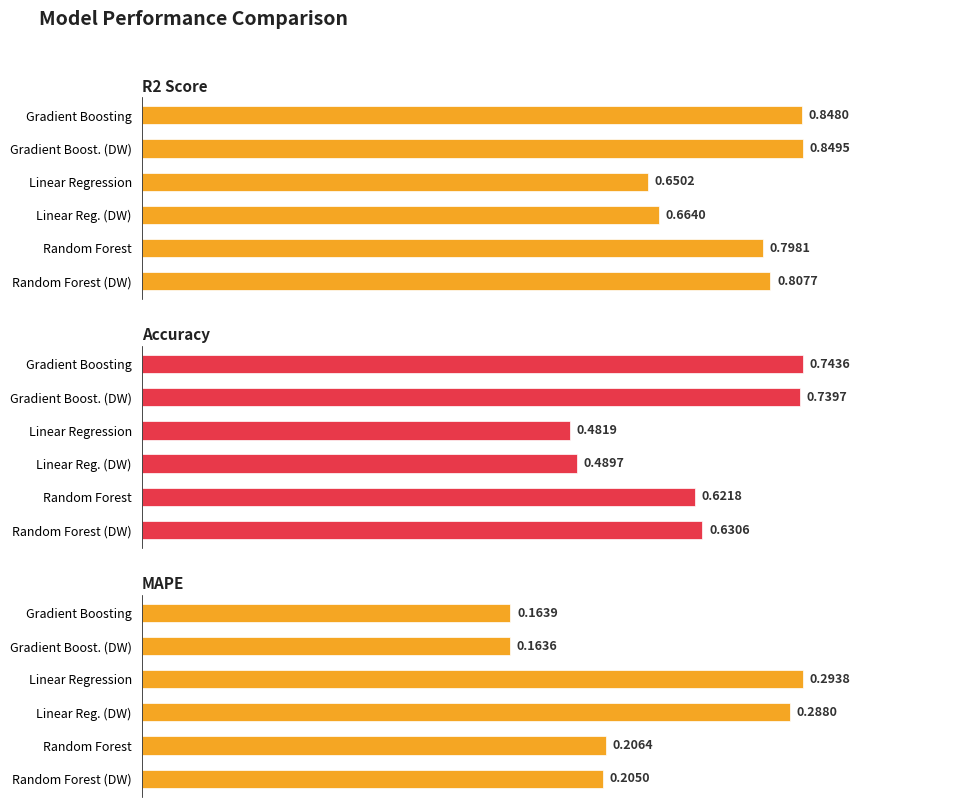

Which series has the largest range (max minus min)?

Accuracy